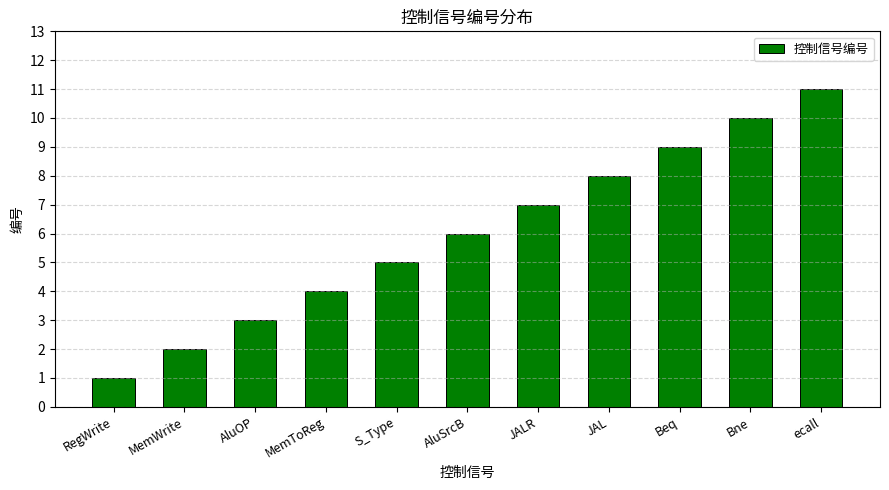

Rank the categories by value from highest to lowest.

ecall, Bne, Beq, JAL, JALR, AluSrcB, S_Type, MemToReg, AluOP, MemWrite, RegWrite